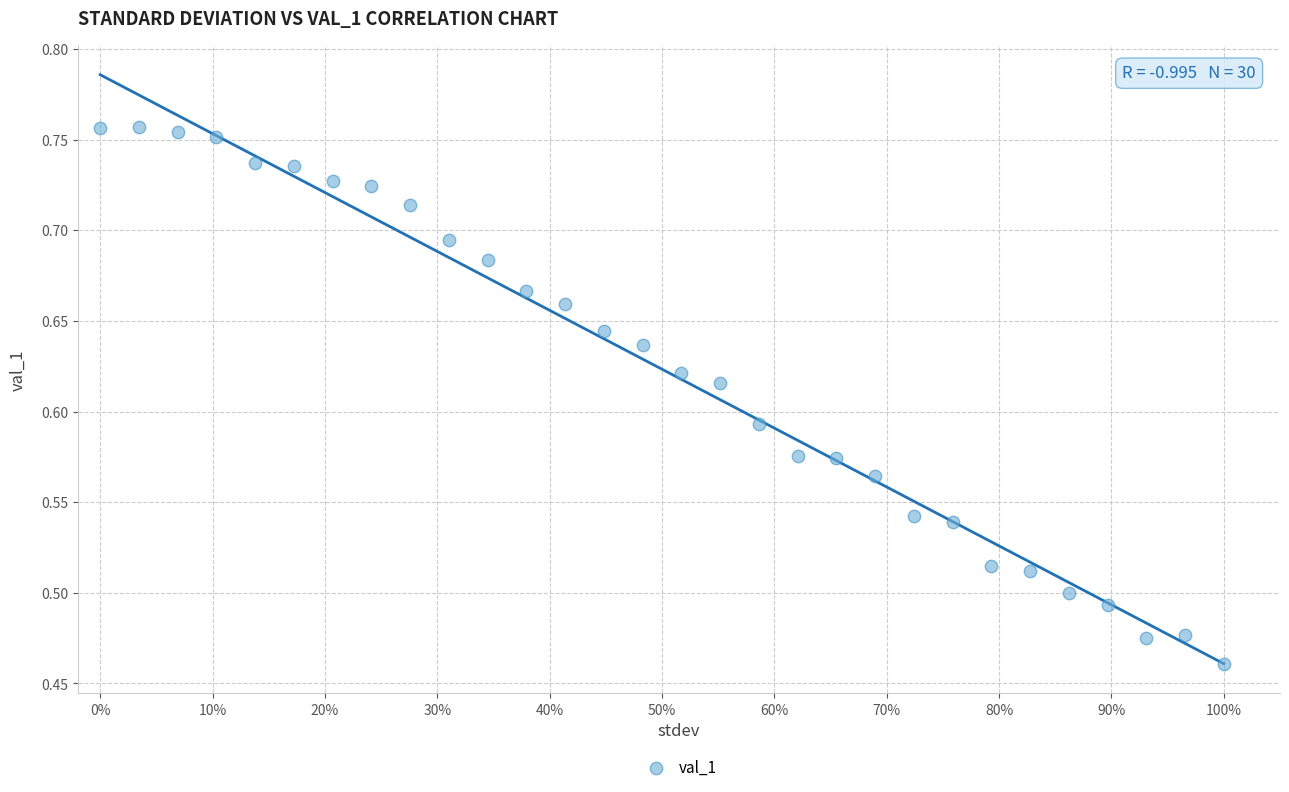

What is the range of Y values (max minus min)?

0.3